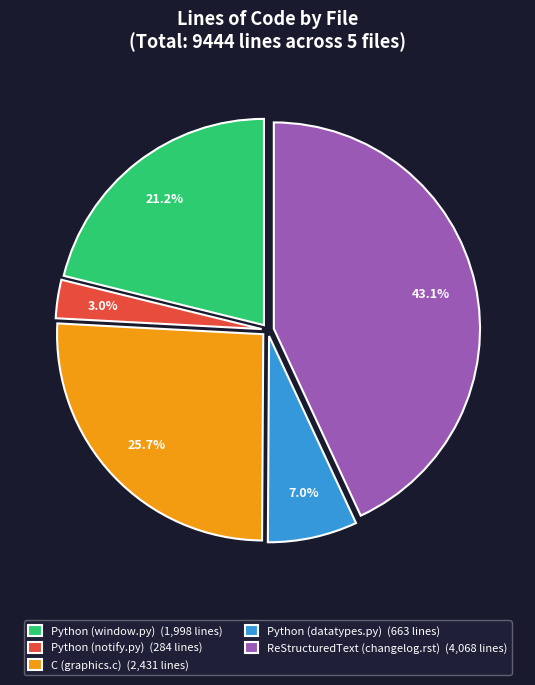

What percentage do C (graphics.c) and ReStructuredText (changelog.rst) together represent?

68.8%